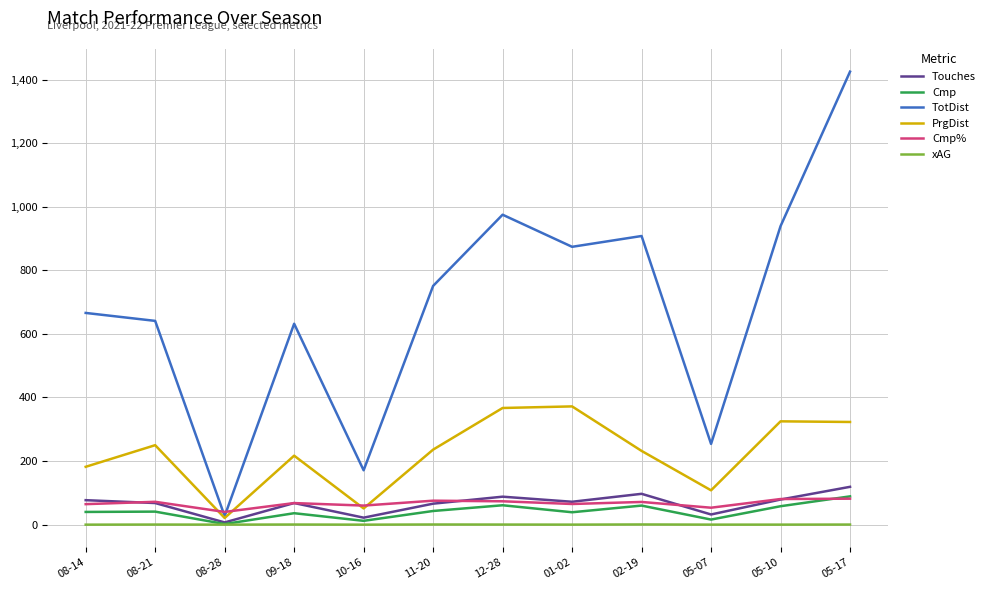

What is the approximate value of TotDist at 08-14?

666.0